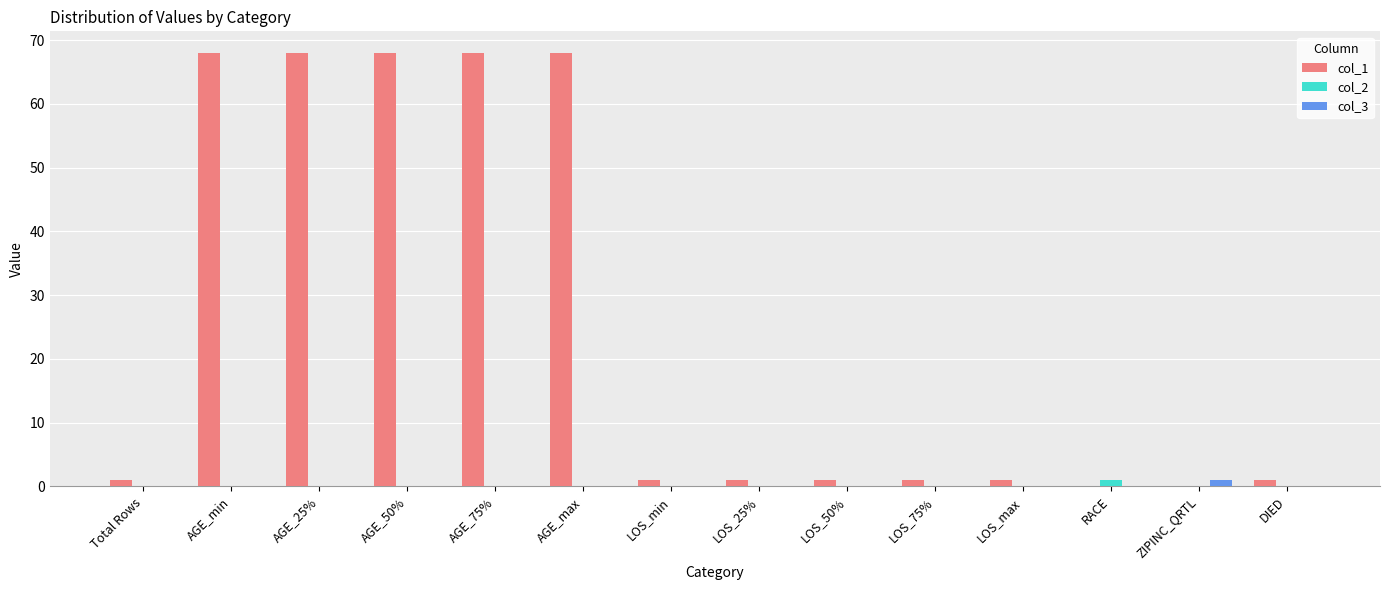

Which series has the largest total across all categories?

col_1